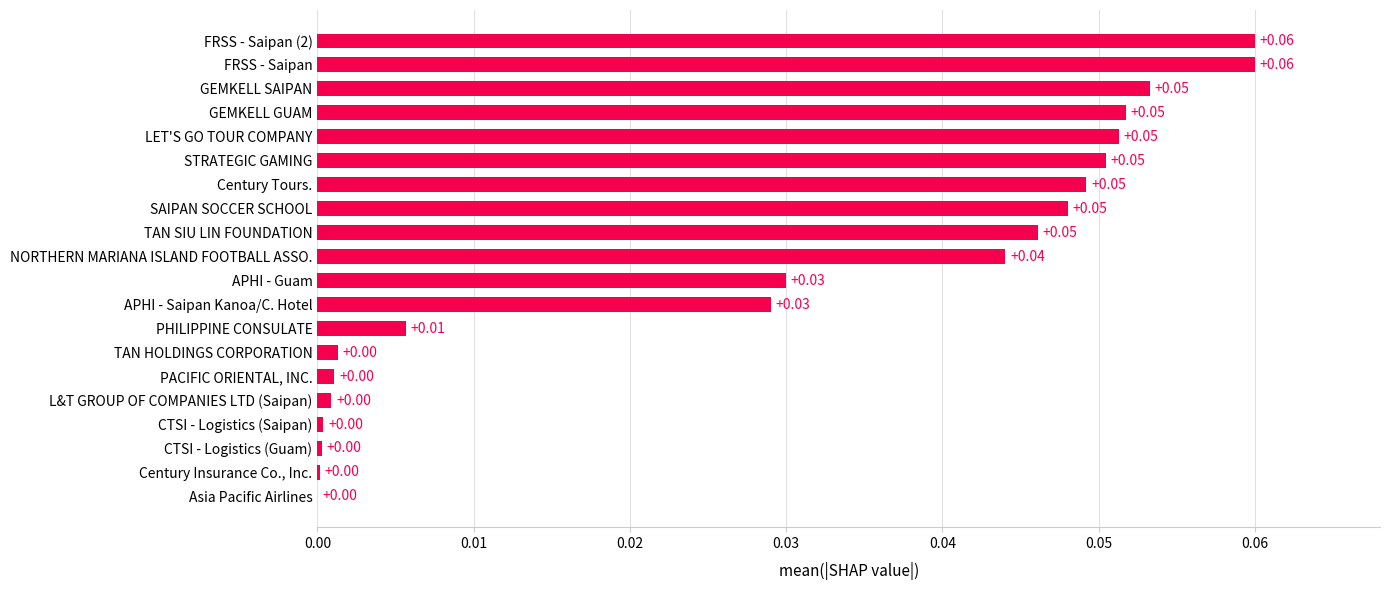

What is the sum of all values?

0.6